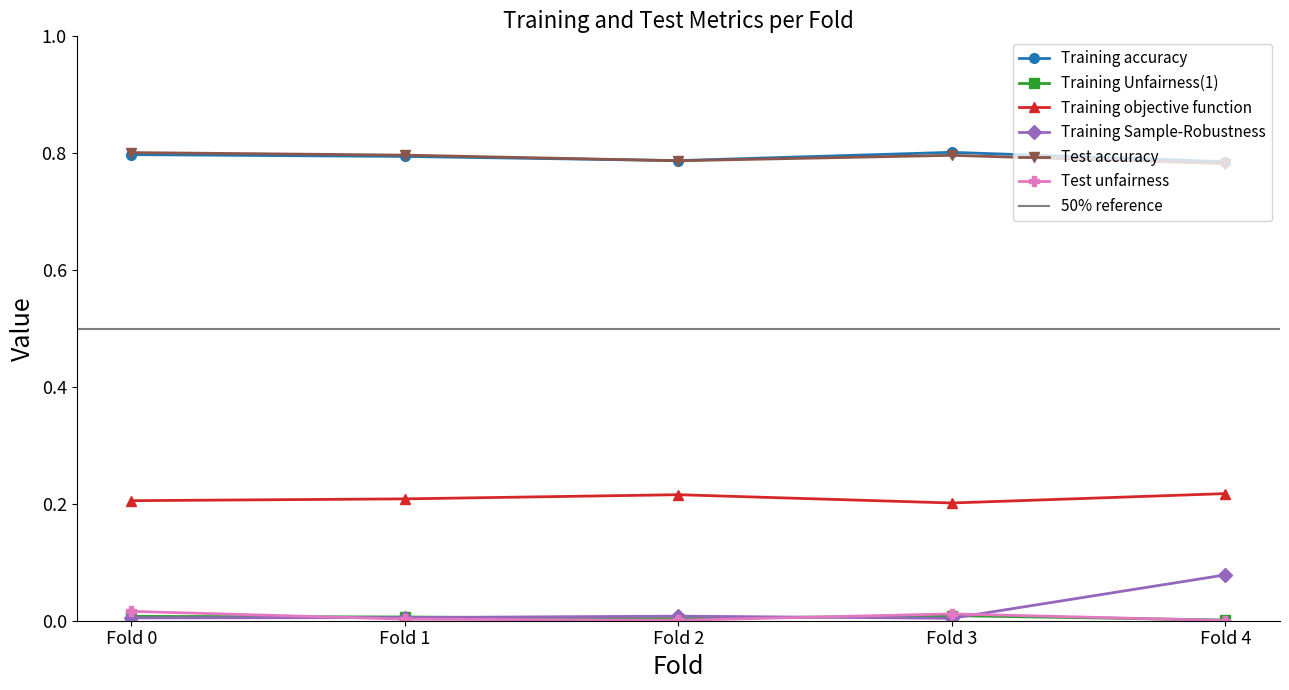

What is the total value across all series at Fold 0?

1.8